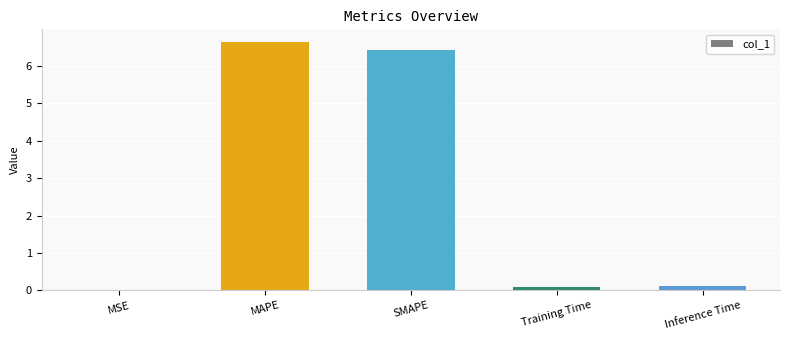

How many categories are shown in the chart?

5